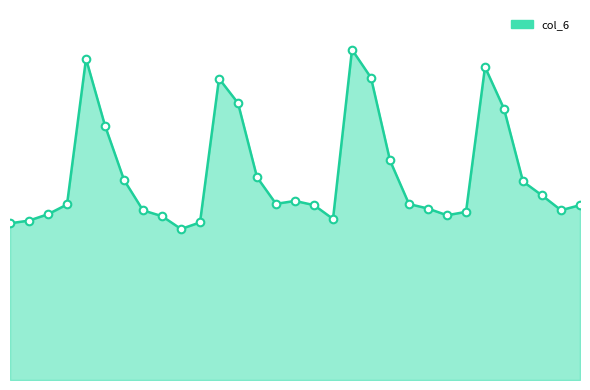

At how many categories does at least one series exceed 13805?

7